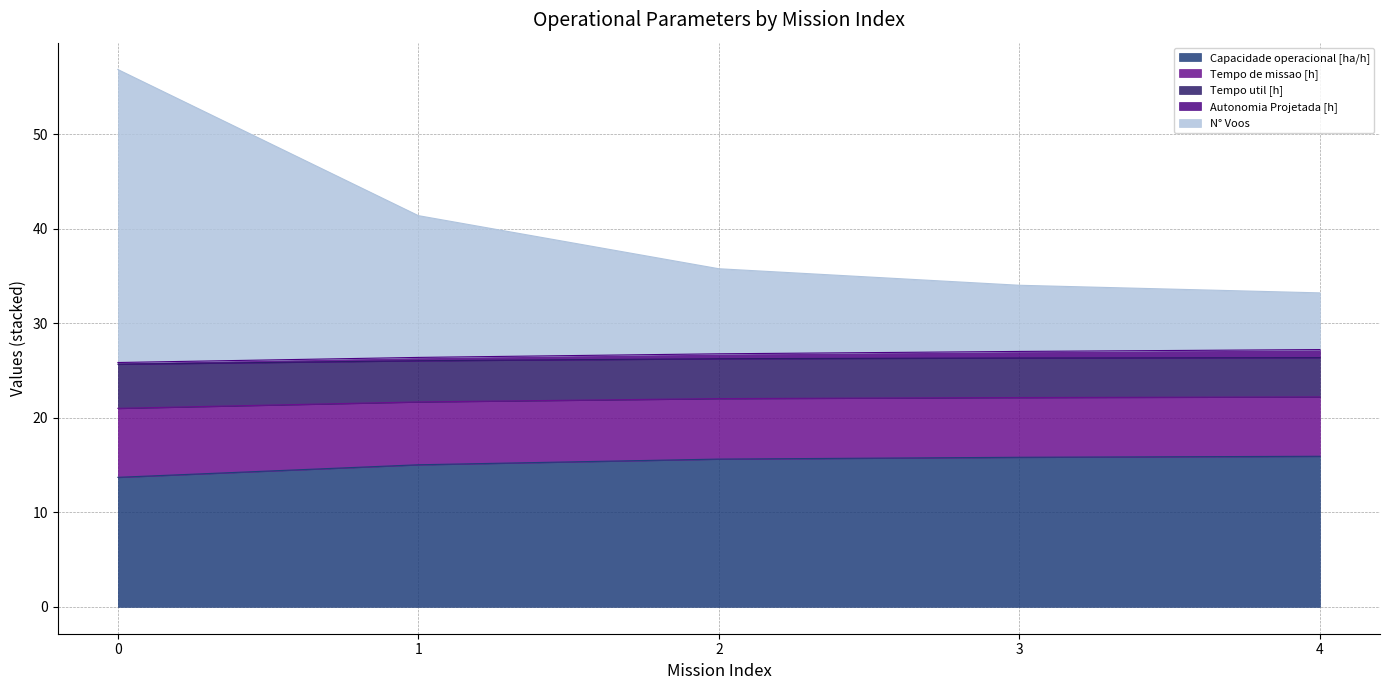

What is the minimum value for Capacidade operacional [ha/h]?

13.7